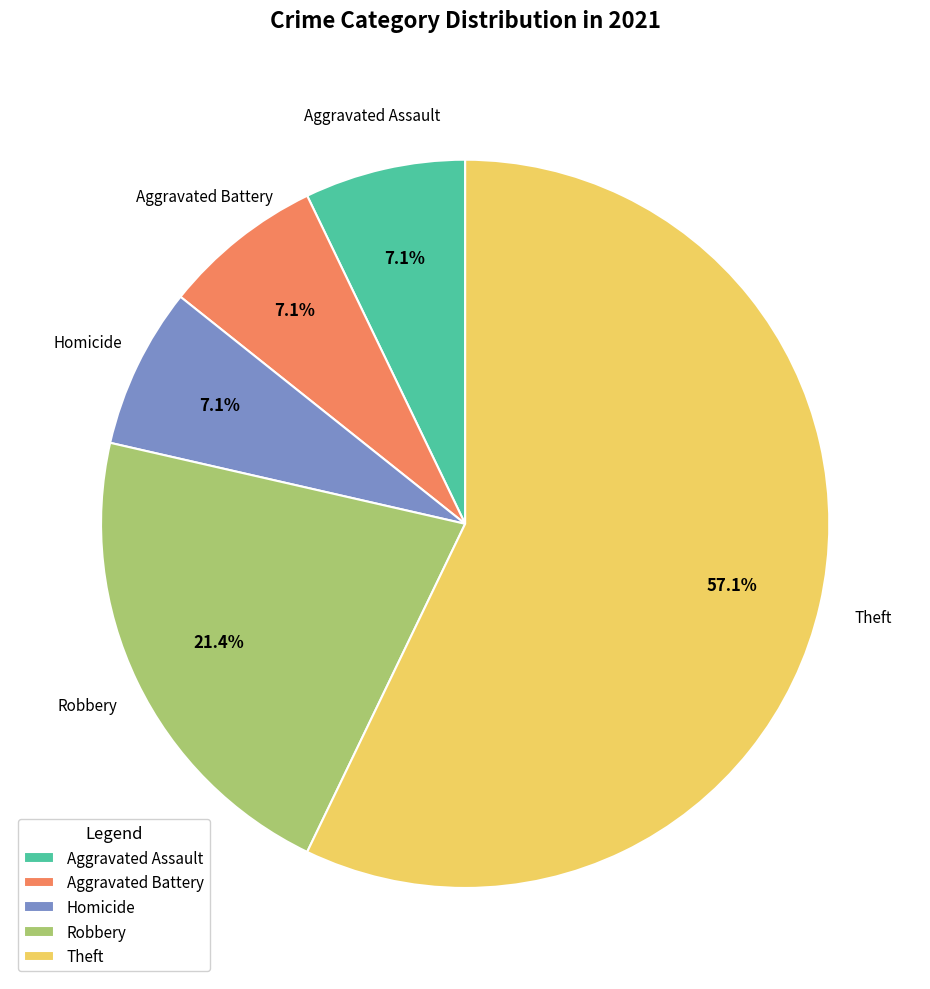

To the nearest percent, what is the difference between the largest and smallest slice percentages?

50%